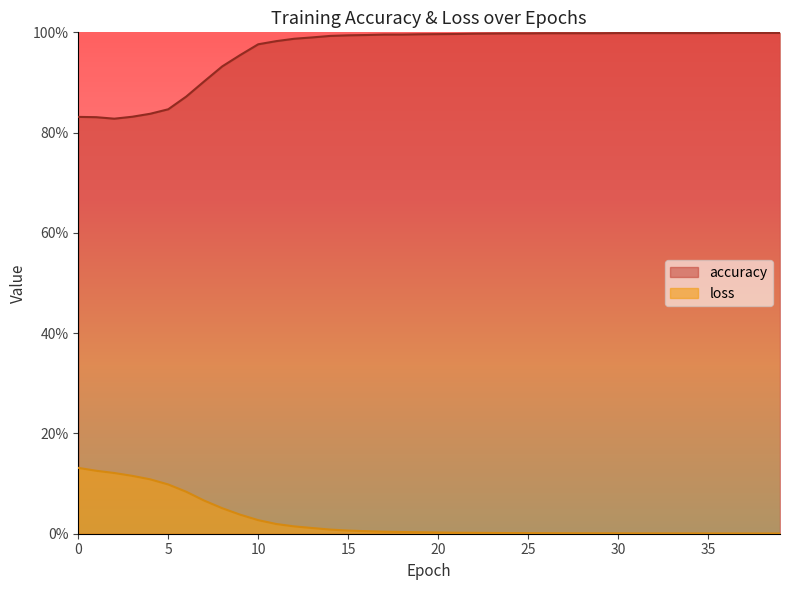

What is the spread (max minus min) of values at 18?

1.0